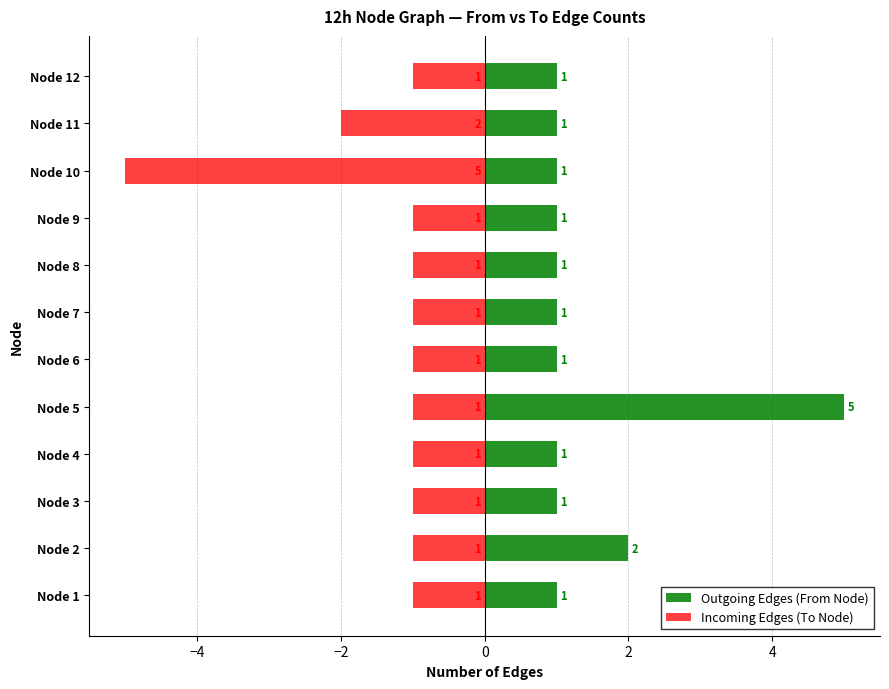

Reading left to right, list all the values displayed in this chart.

Outgoing Edges (From Node): 1	2	1	1	5	1	1	1	1	1	1	1
Incoming Edges (To Node): -1	-1	-1	-1	-1	-1	-1	-1	-1	-5	-2	-1